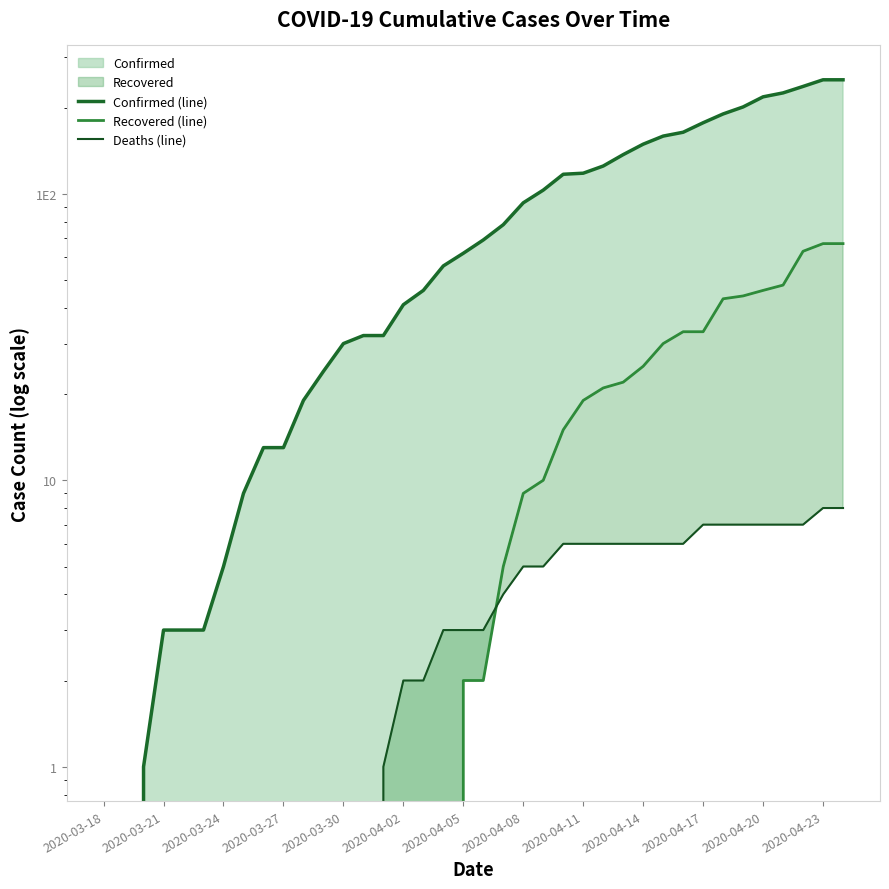

What is the approximate value of Deaths (line) at 19?

3